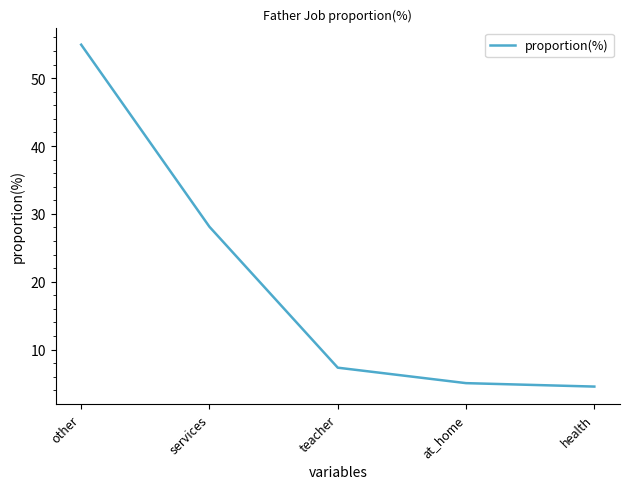

Is this an area chart (filled region under the line)?

No